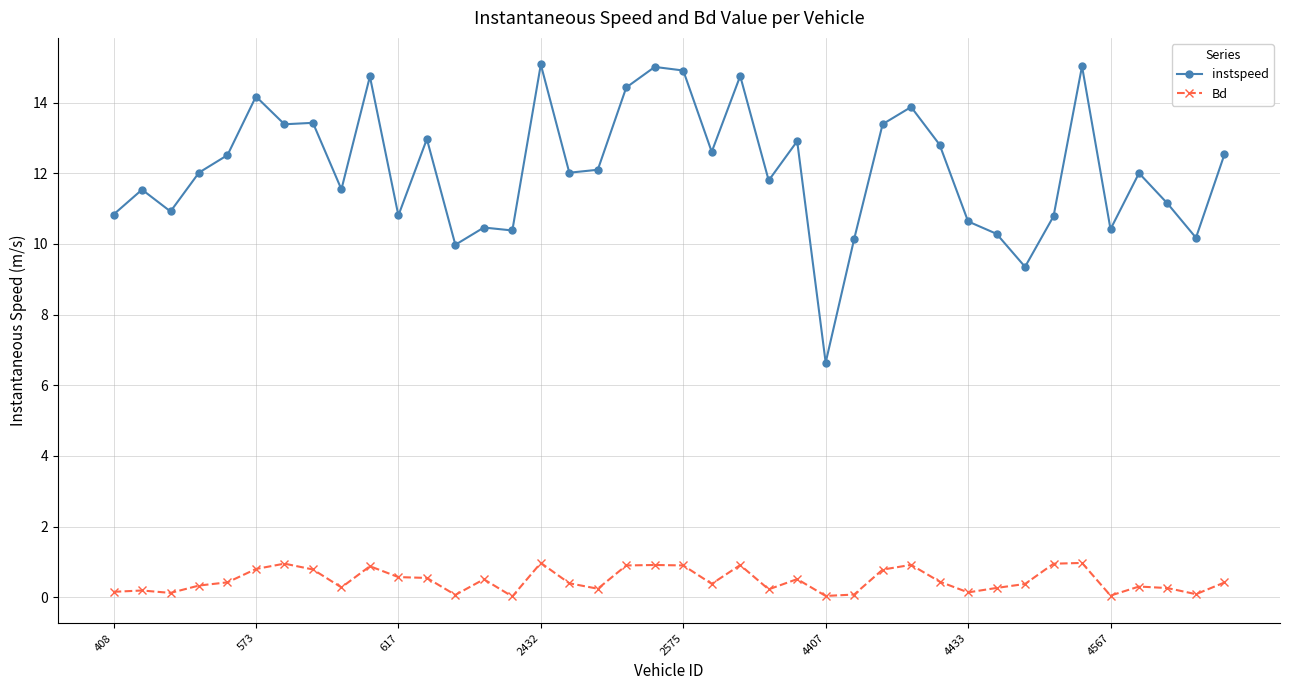

Which series has the largest total across all categories?

instspeed